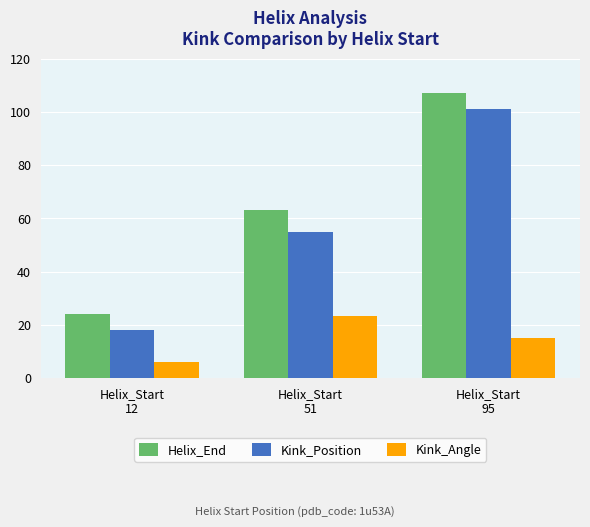

What is the approximate value of Helix_End at Helix_Start
51?

63.0